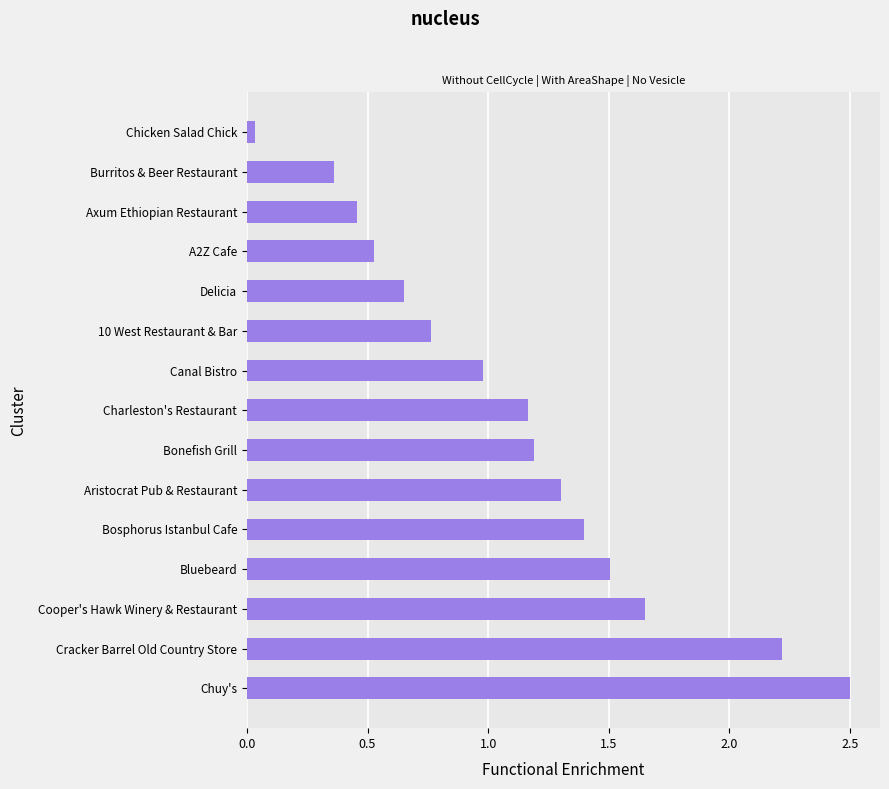

What is the change in value from Chuy's to Cooper's Hawk Winery & Restaurant?

-0.9